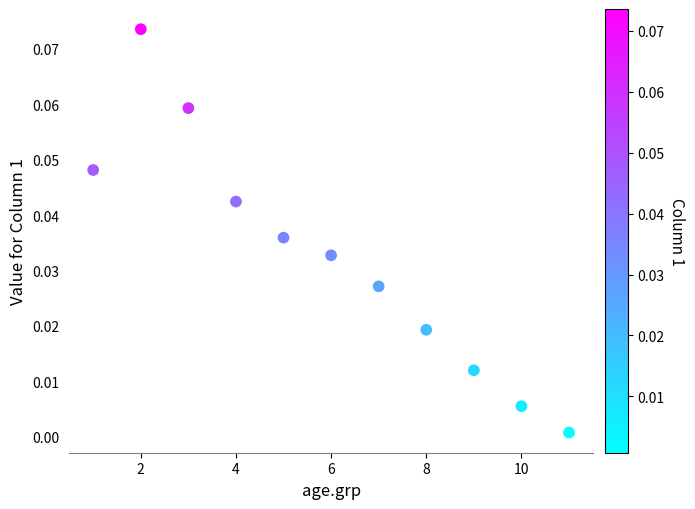

What is the range of X values (max minus min)?

10.0